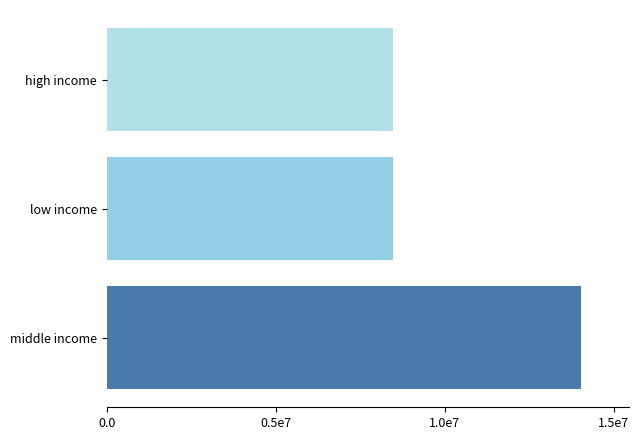

Does the chart contain any negative values?

No